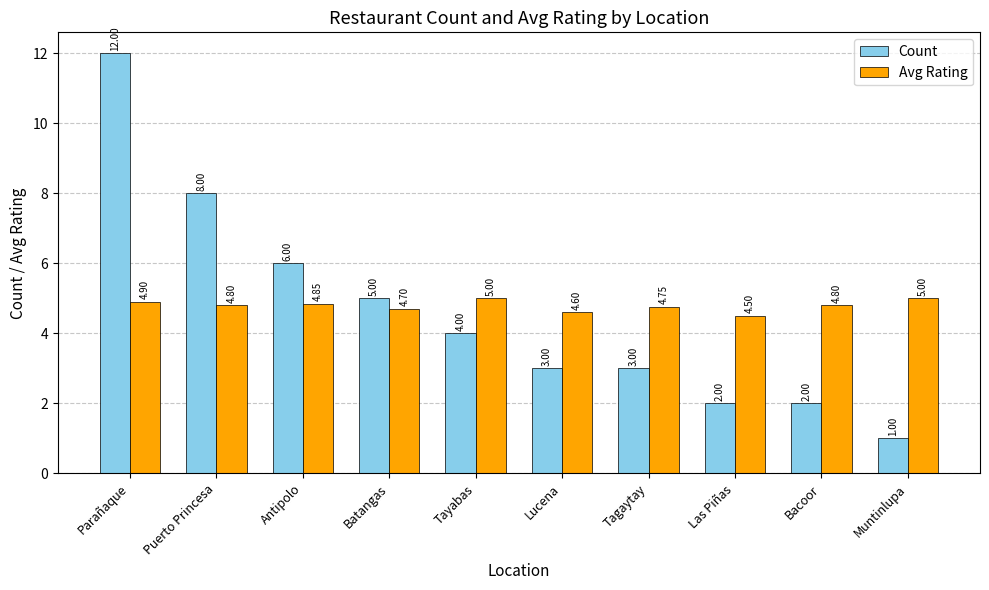

Which series changed the most between Puerto Princesa and Tagaytay?

Count